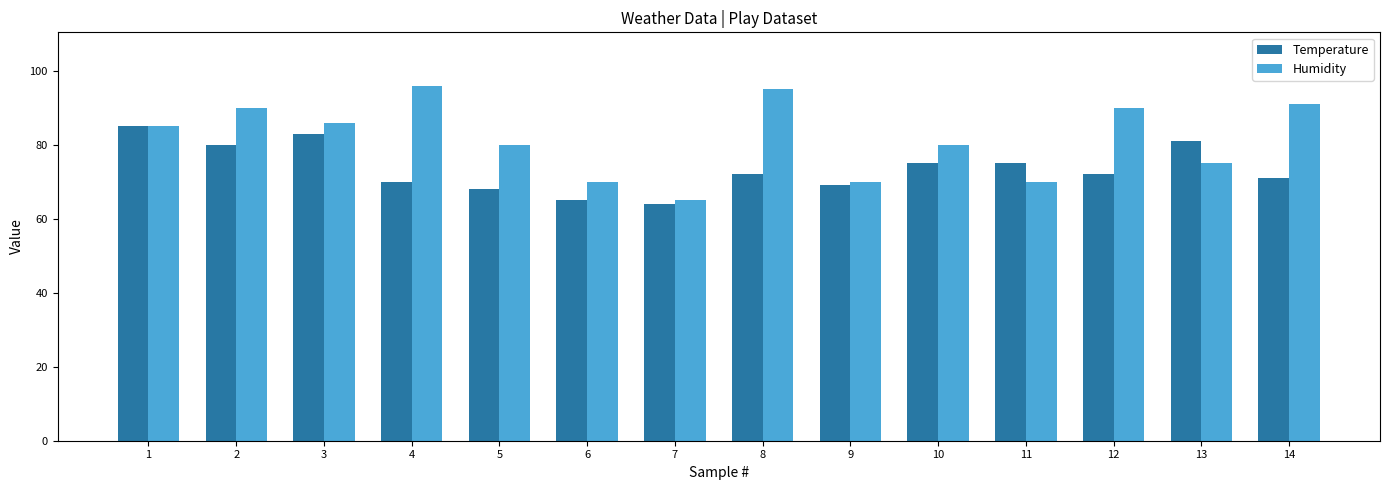

The value of Humidity at 6 is 70. True or false?

True